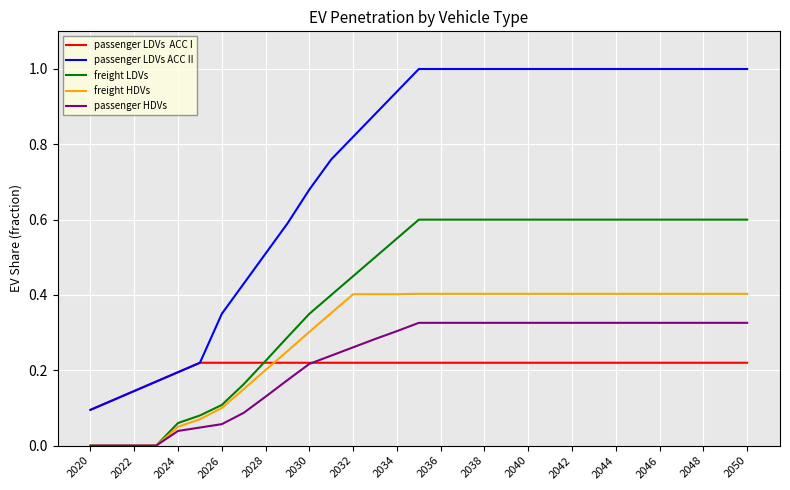

What is the maximum value shown in the chart?

1.0